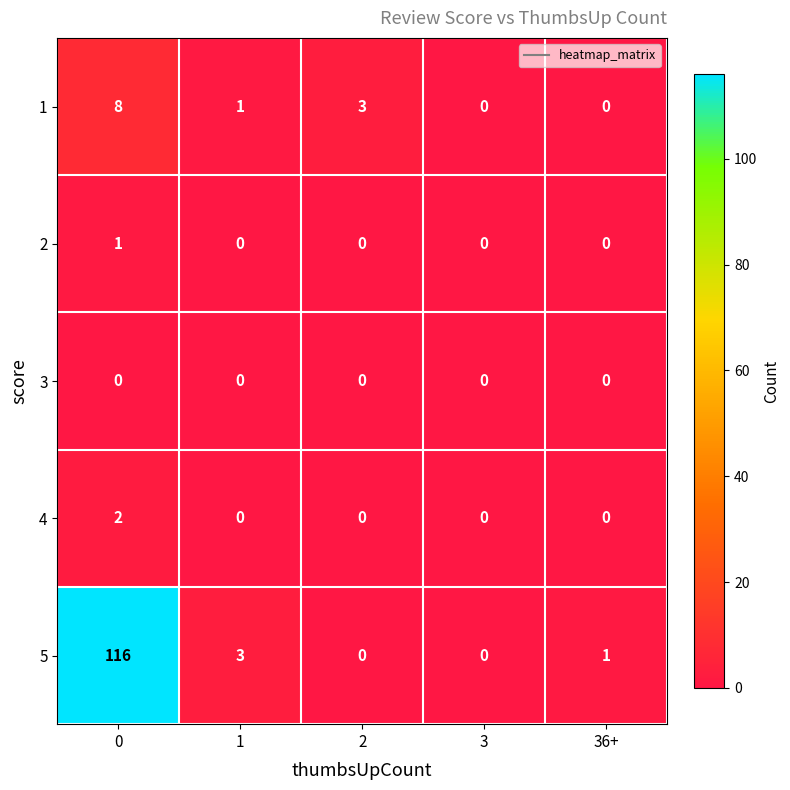

Which series has the largest total across all categories?

5